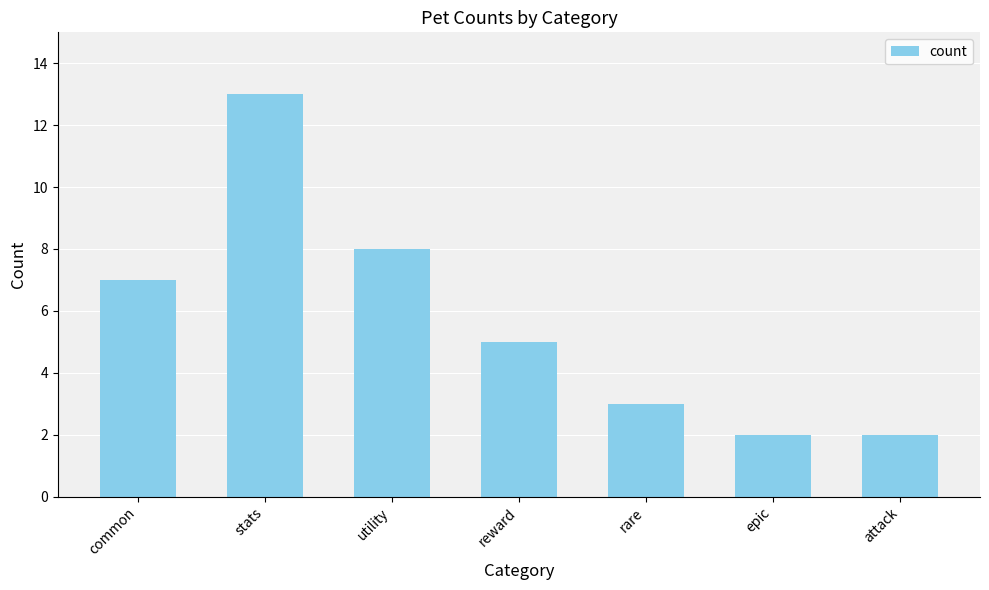

Reading left to right, extract all data points from this chart.

common=7	stats=13	utility=8	reward=5	rare=3	epic=2	attack=2